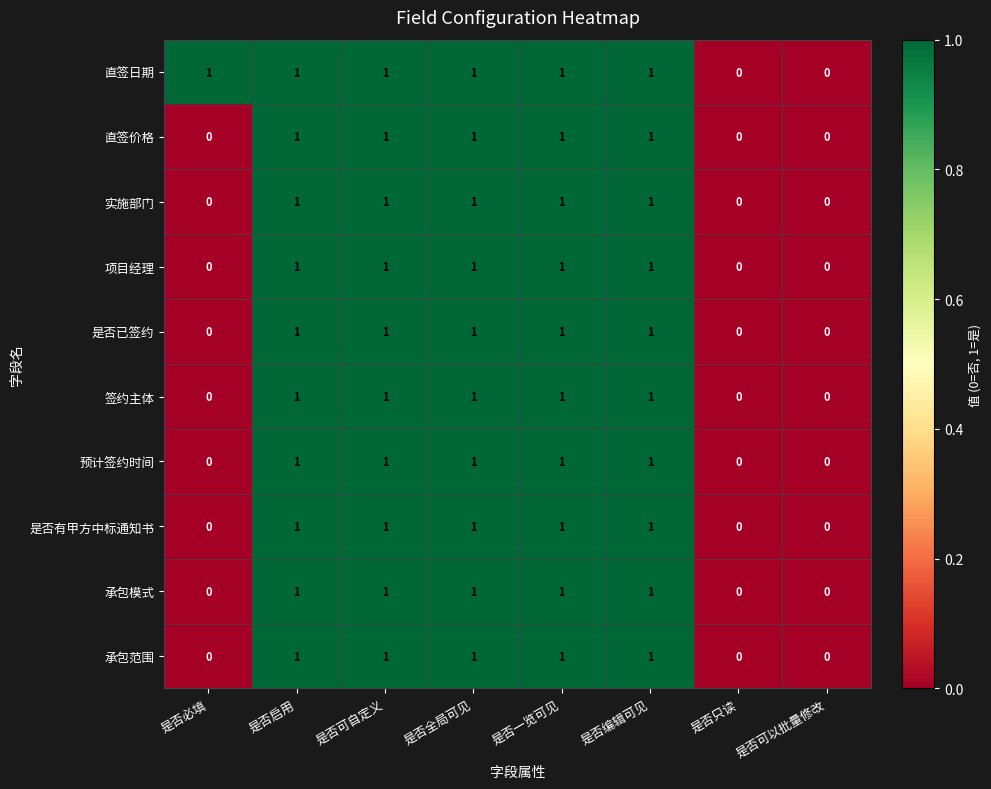

What is the maximum value shown in the chart?

1